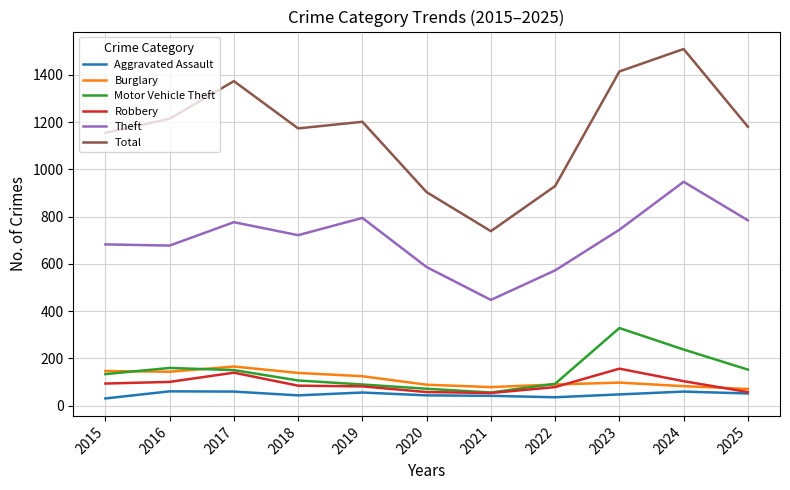

How many categories are shown in the chart?

11